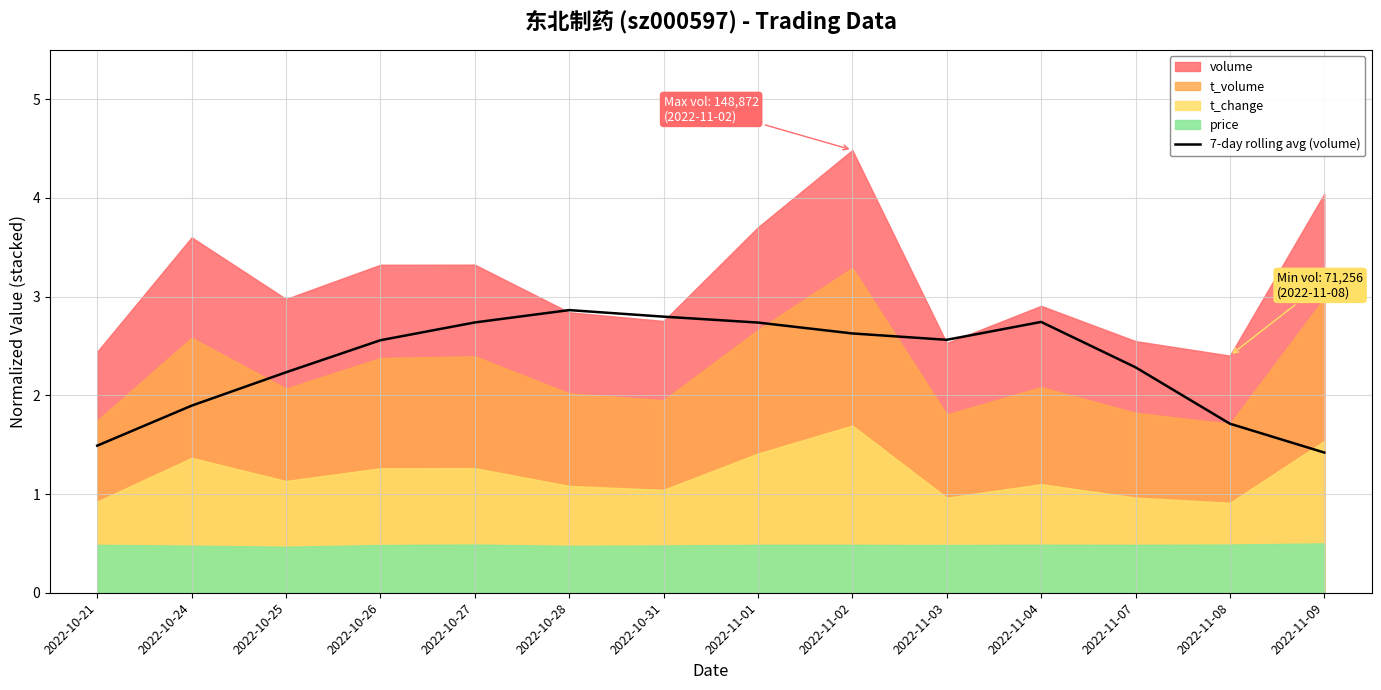

Is it true that 7-day rolling avg (volume) equals 1.7 at 2022-11-08?

True